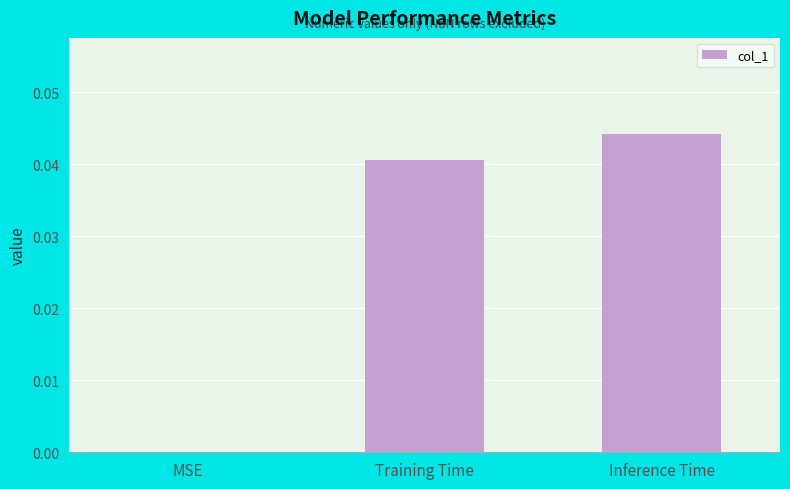

Which category has the highest value across all series?

Inference Time